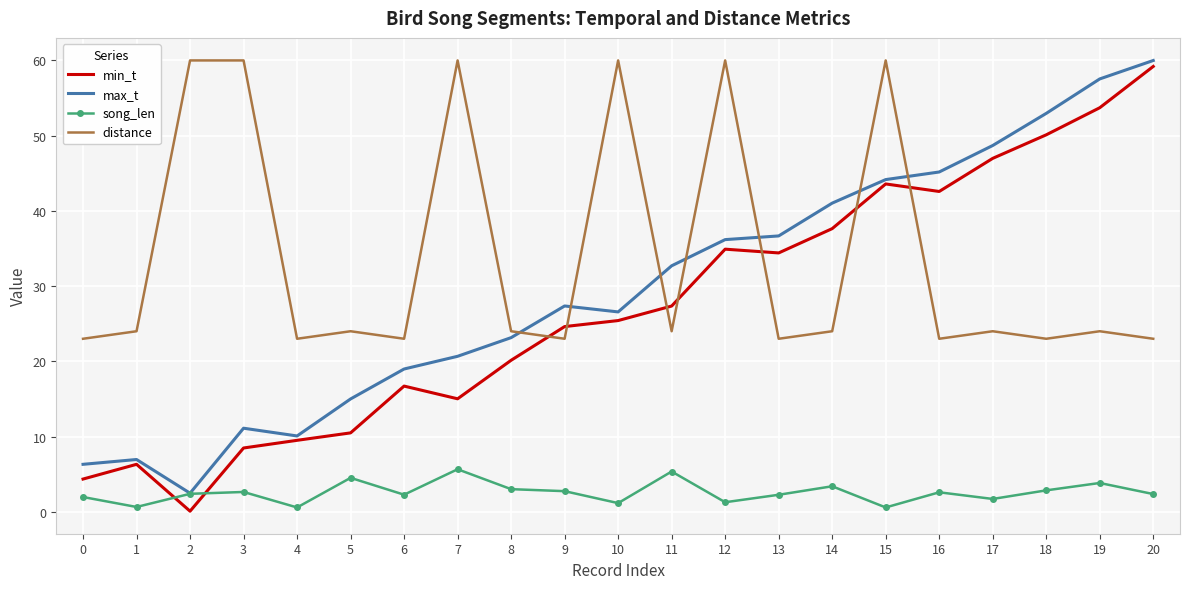

Which series has the widest spread of values?

min_t